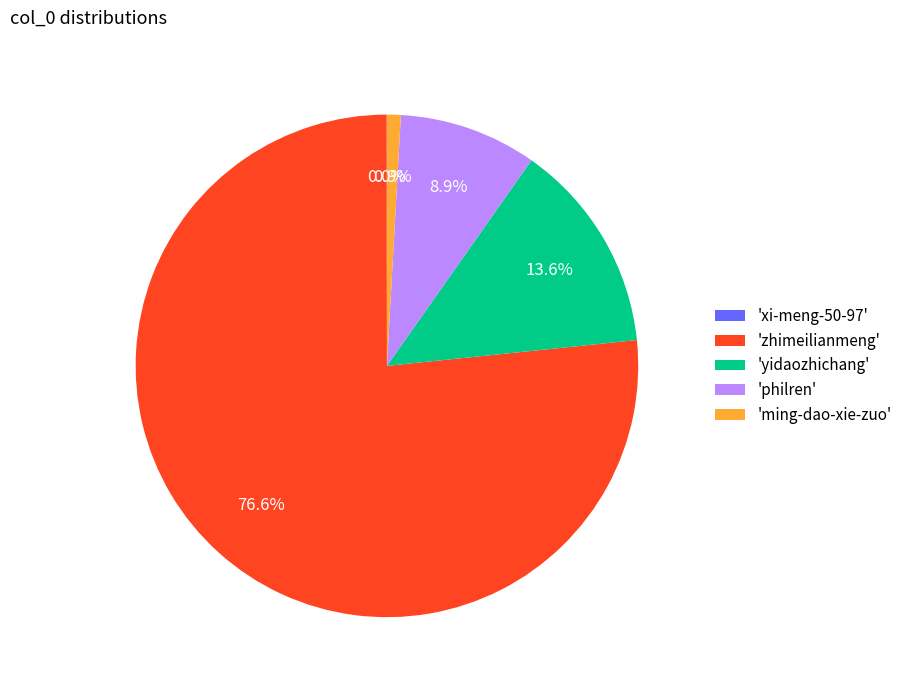

Which category has the biggest portion of the pie?

'zhimeilianmeng'